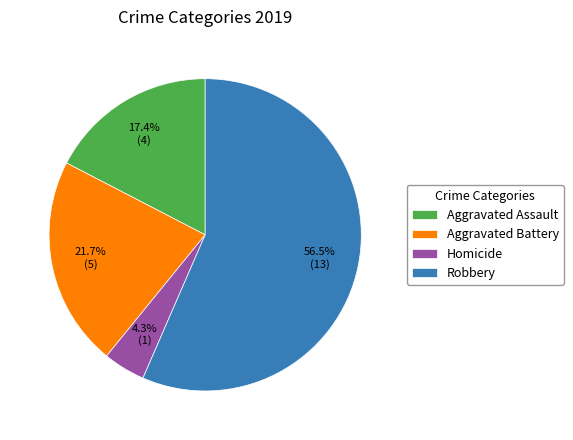

Which has a higher value, Aggravated Assault or Homicide?

Aggravated Assault